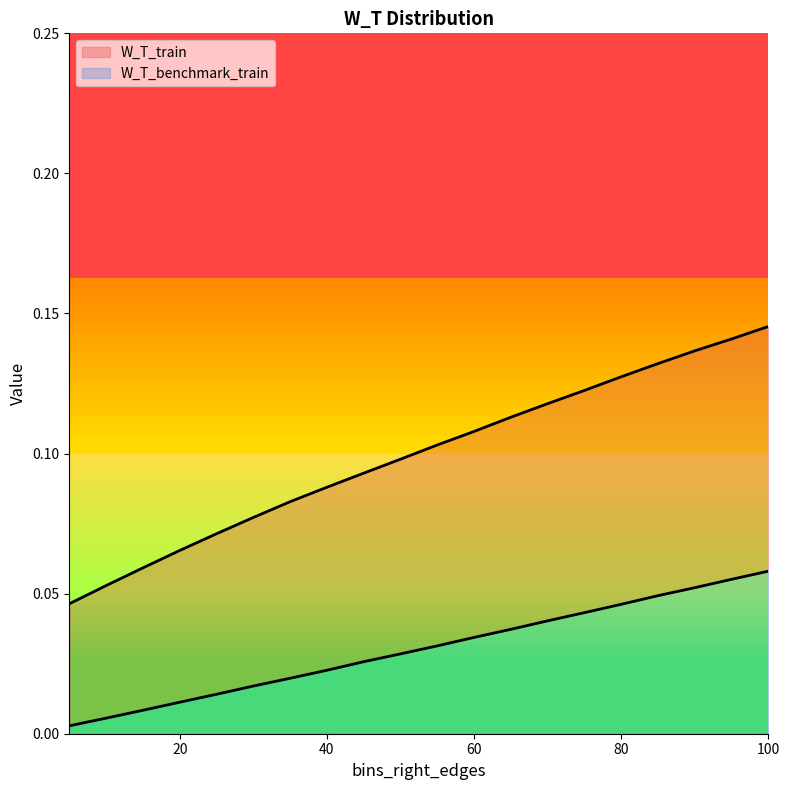

Reading right to left, what are all the values shown in this chart?

W_T_train: 100=0.1	95=0.1	90=0.1	85=0.1	80=0.1	75=0.1	70=0.1	65=0.1	60=0.1	55=0.1	50=0.1	45=0.1	40=0.1	35=0.1	30=0.1	25=0.1	20=0.1	15=0.1	10=0.1	5=0.0
W_T_benchmark_train: 100=0.1	95=0.1	90=0.1	85=0.0	80=0.0	75=0.0	70=0.0	65=0.0	60=0.0	55=0.0	50=0.0	45=0.0	40=0.0	35=0.0	30=0.0	25=0.0	20=0.0	15=0.0	10=0.0	5=0.0